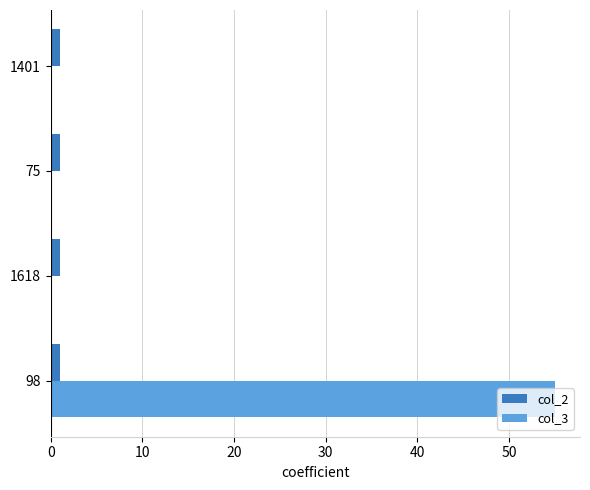

Which series has the largest total across all categories?

col_3